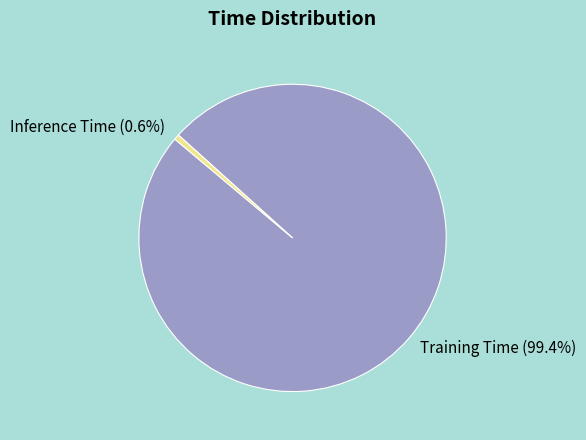

What percentage is the Inference Time slice, to the nearest percent?

1%